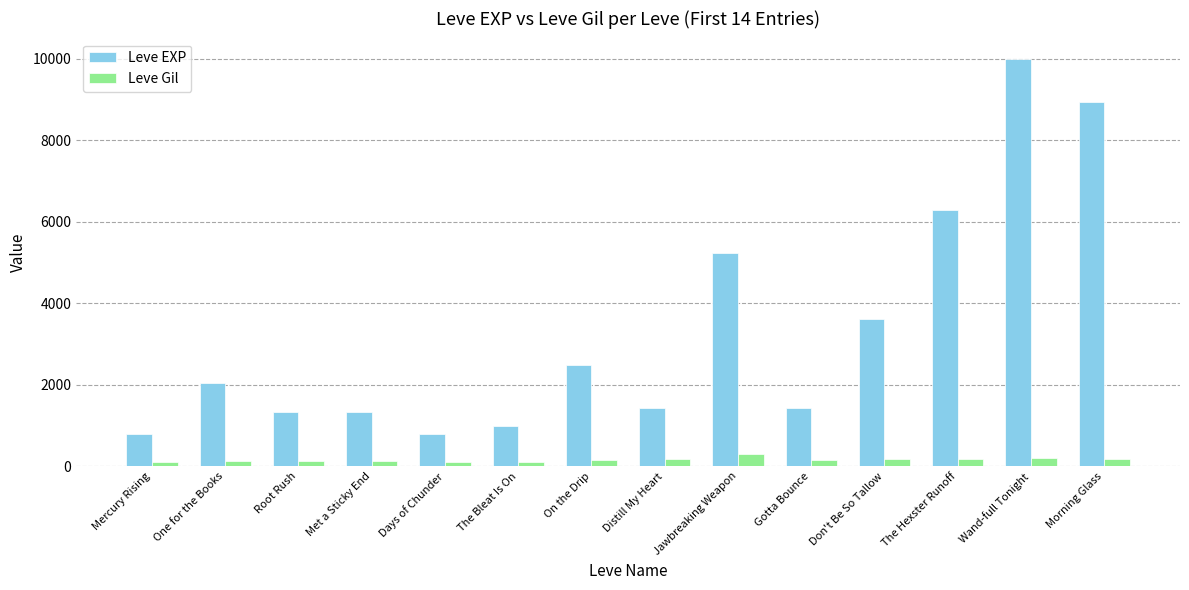

What is the sum of the Leve EXP values at Met a Sticky End and One for the Books?

3370